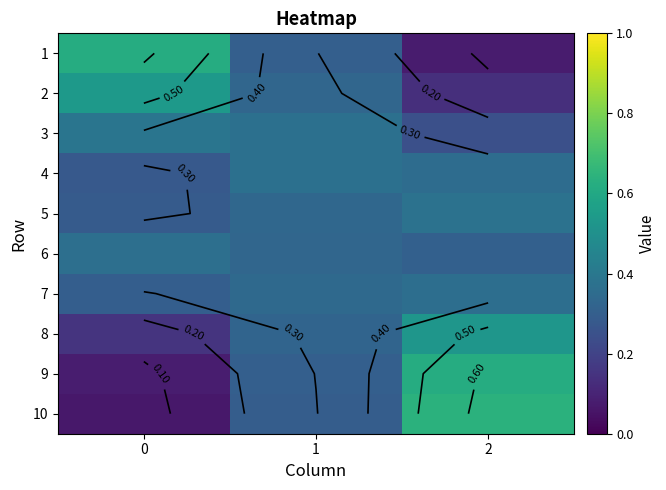

Which series has the widest spread of values?

10